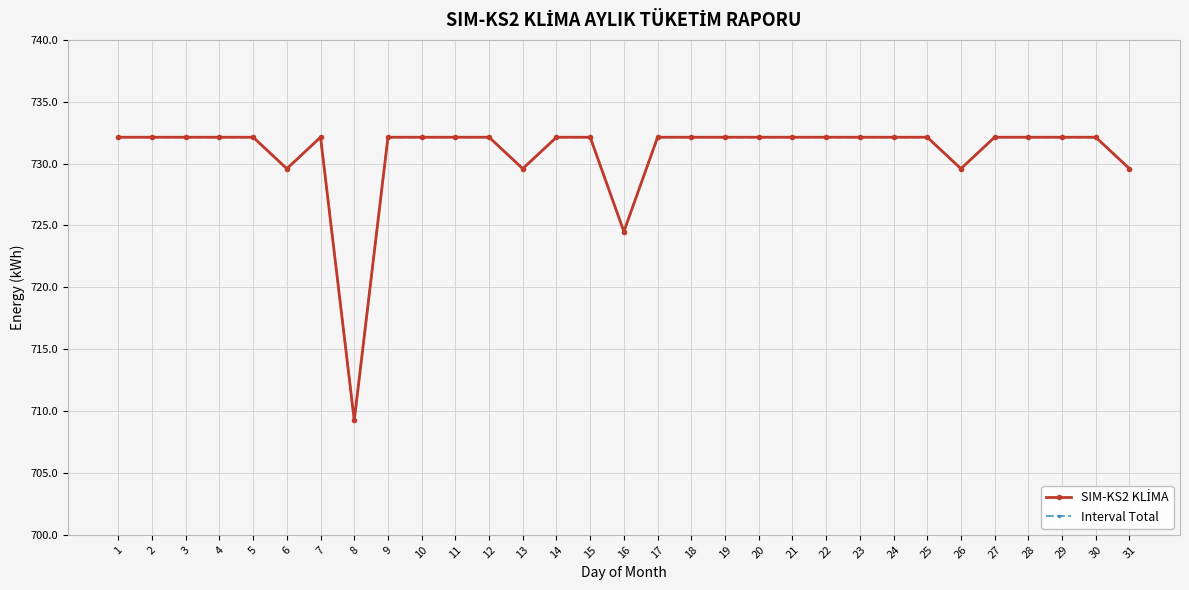

Does the chart have visible grid lines?

Yes